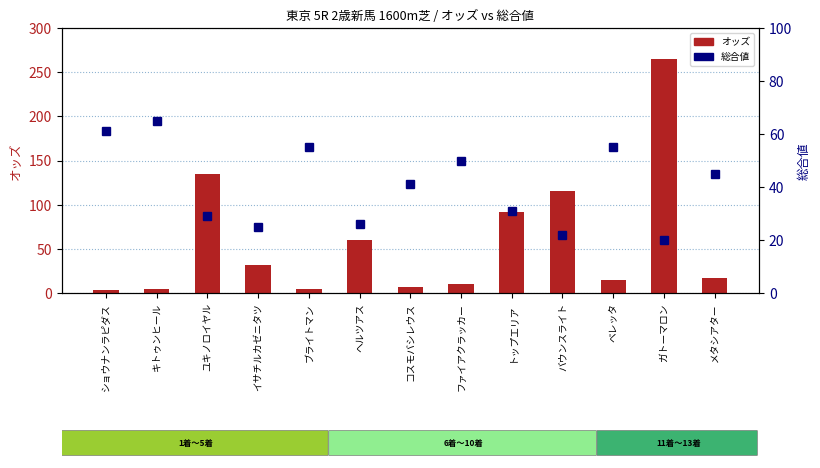

Where is 総合値 nearest to the value 42?

コスモバシレウス